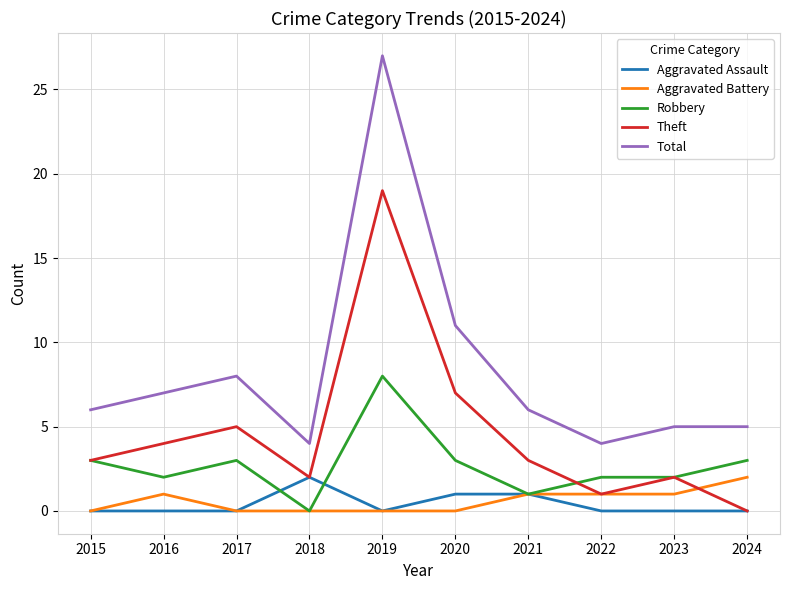

At which label does Theft reach its minimum?

2024